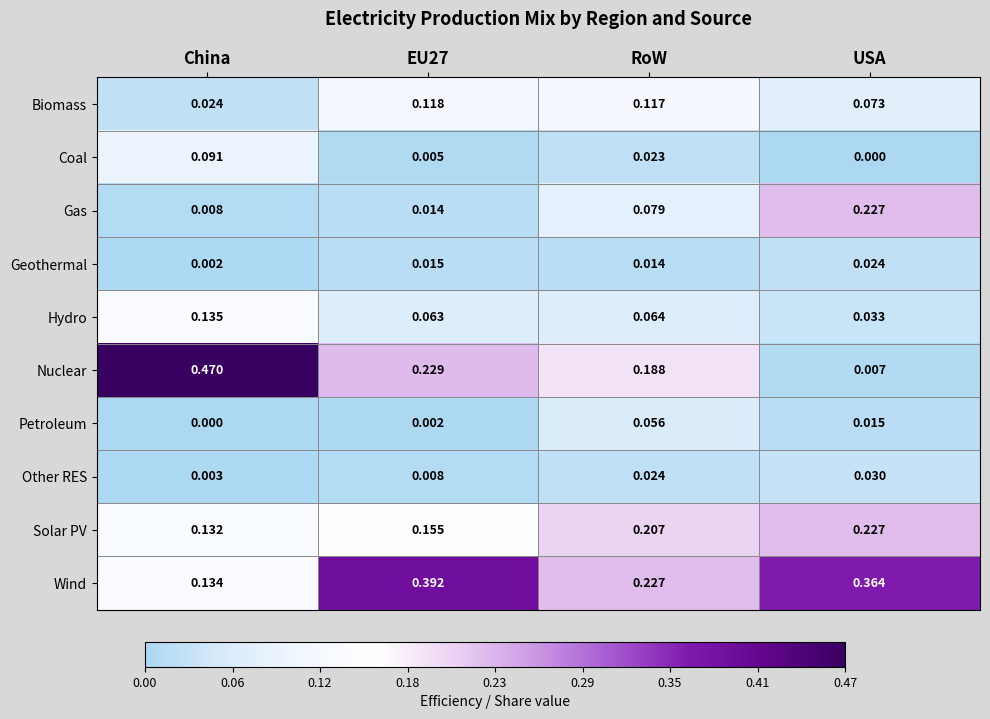

Which series has the largest total across all categories?

Wind